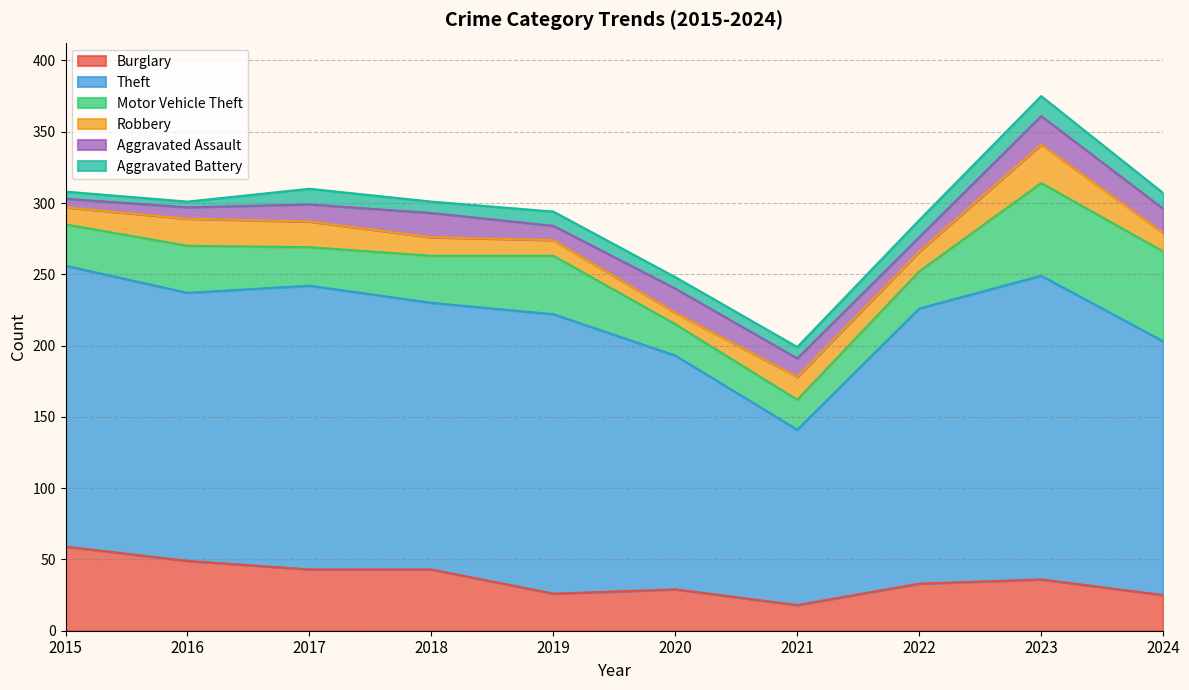

What is the difference between the maximum and second lowest values in the Motor Vehicle Theft series?

43